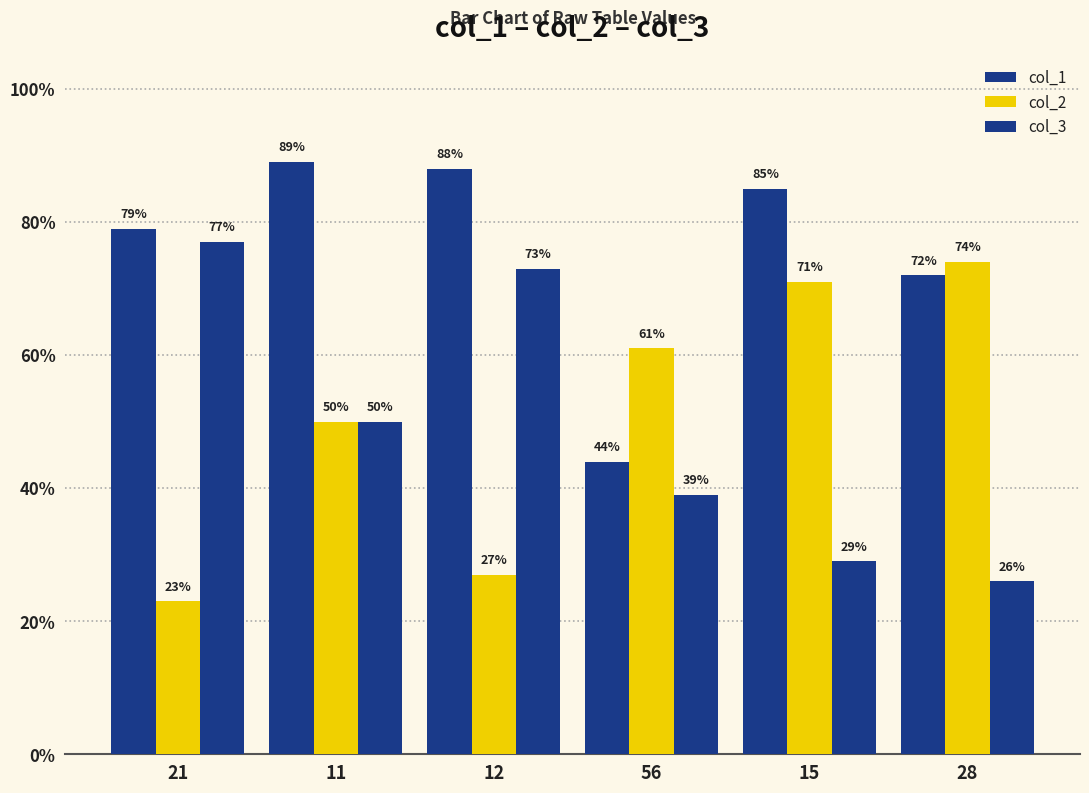

What is the total value across all series at 28?

172